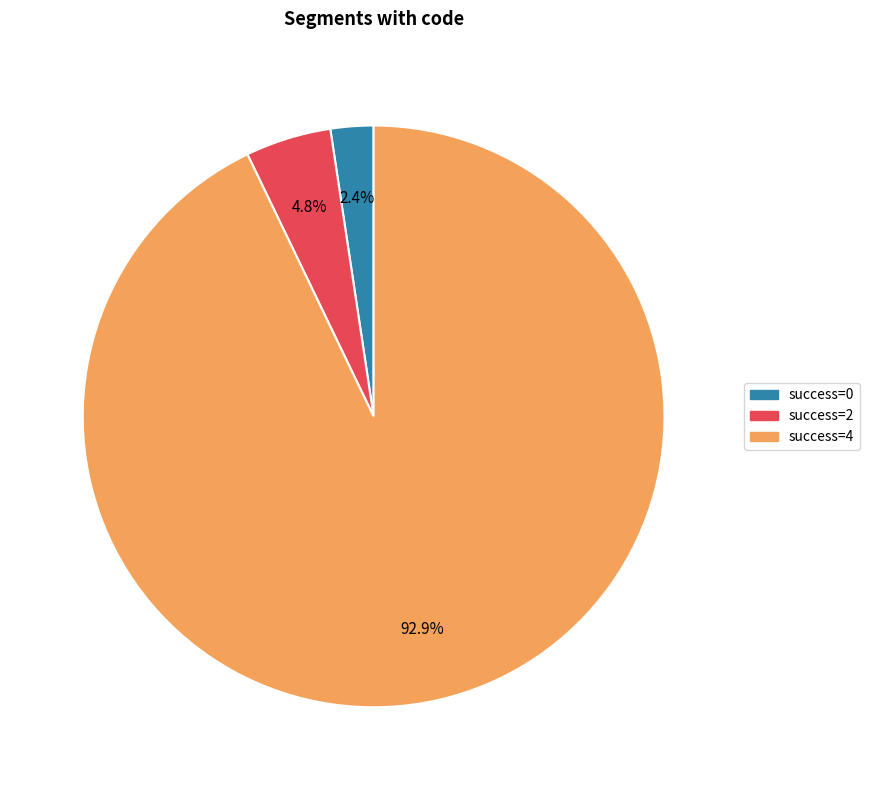

What is the total percentage of success=2 and success=4?

97.6%